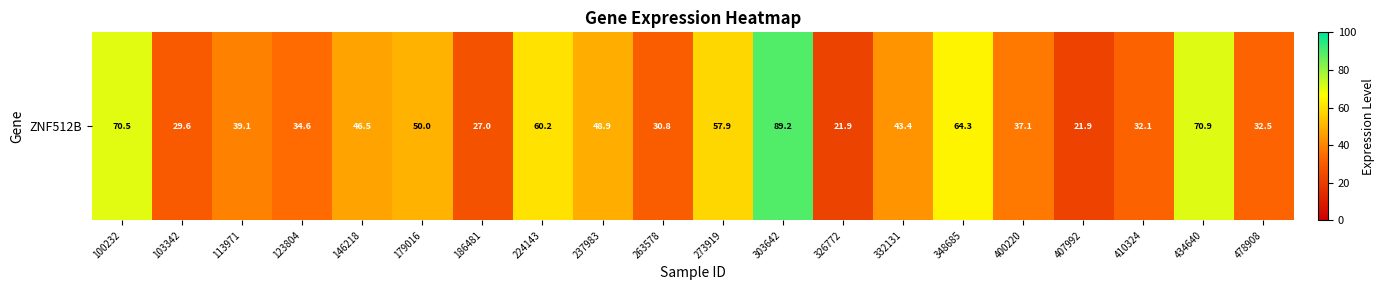

At which label is the value closest to 55?

273919